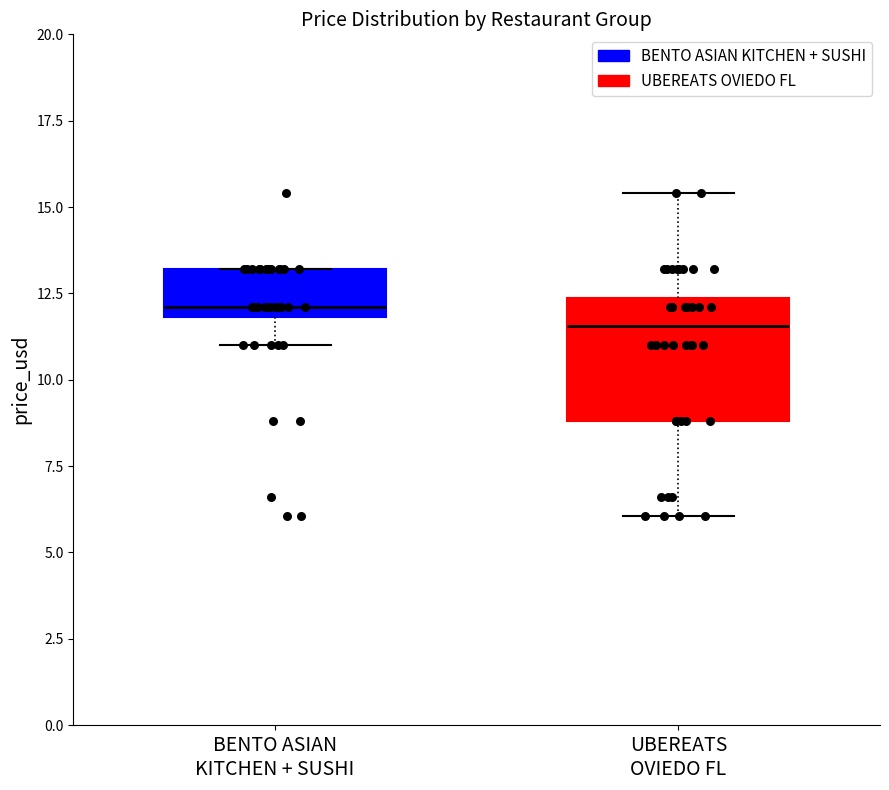

Reading left to right, transcribe this box plot: for each box, give where its median line is, the range the box spans, and where its two whiskers end, as read against the y-axis. The values are not printed on the chart, so give them approximately, as read against the axis.

BENTO ASIAN KITCHEN + SUSHI: median 12.0 (just above the box's lower edge), box 12.0 to 13.0, whiskers 11.0 to 13.0
UBEREATS OVIEDO FL: median 11.5, box 9.0 to 12.5, whiskers 6.0 to 15.5